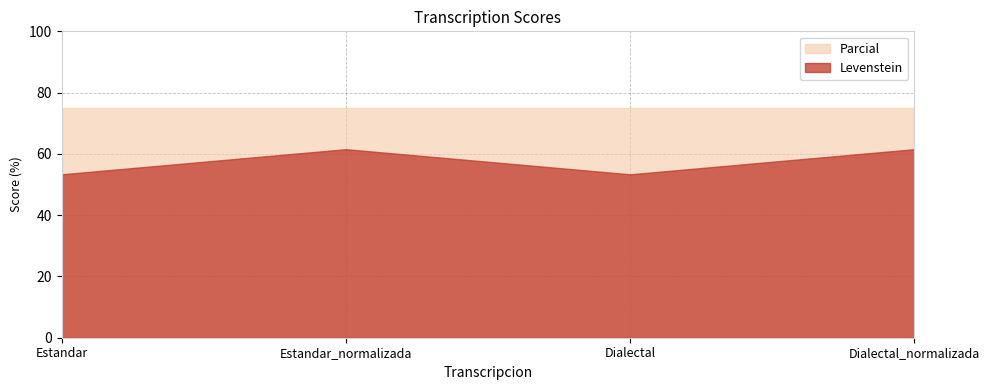

At which category is the sum across all series the highest?

Estandar_normalizada